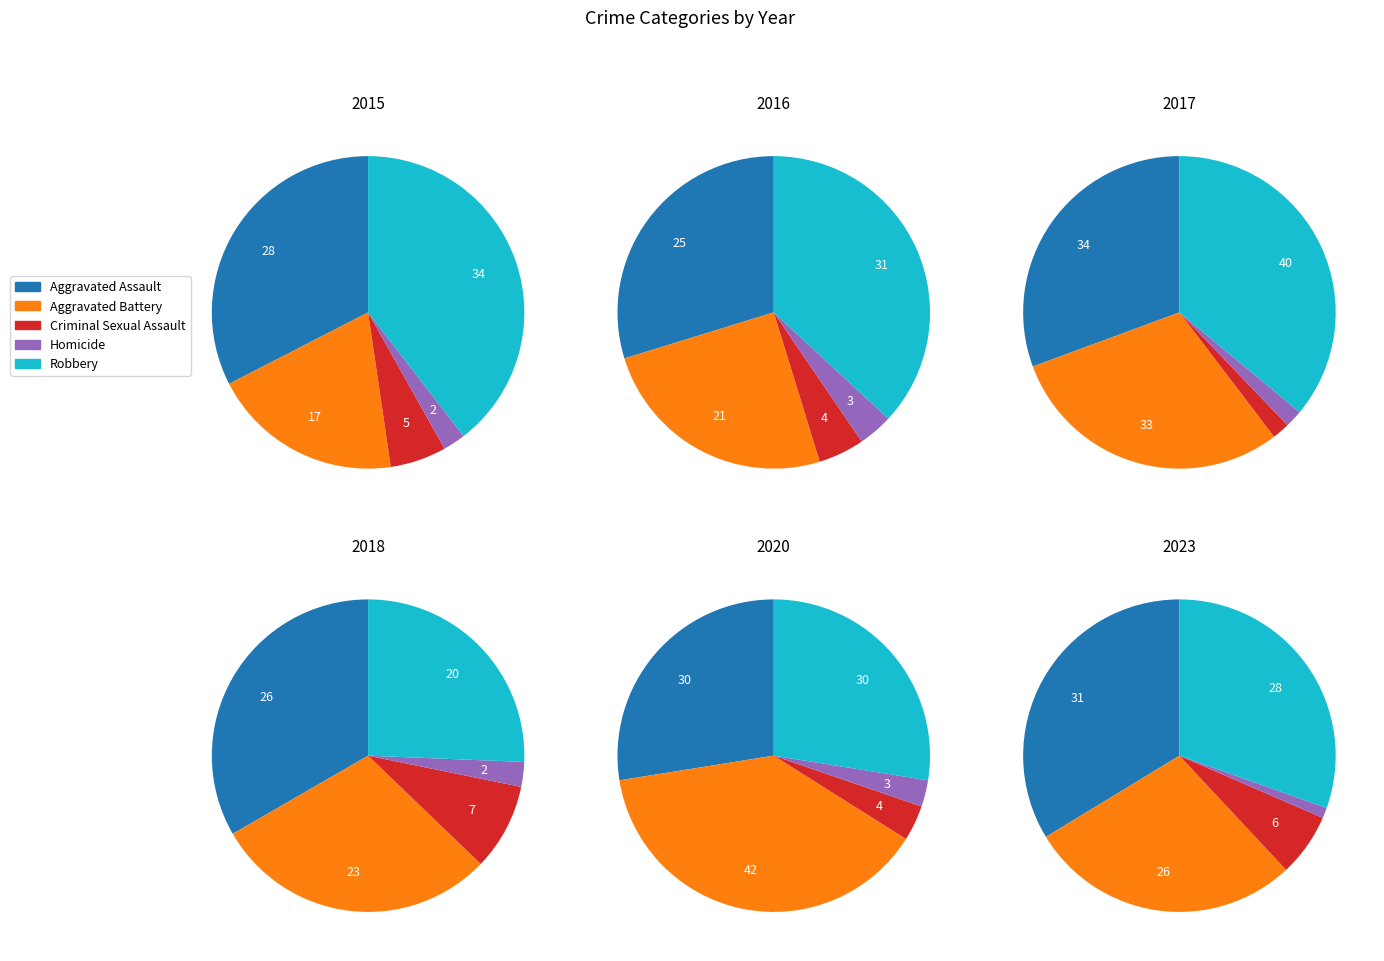

What is the difference between the highest and lowest values at 1?

28